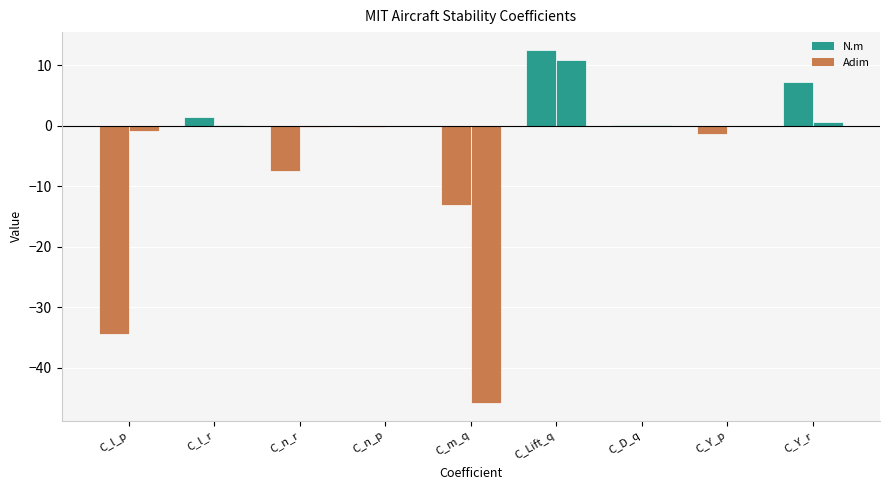

Rank the categories by N.m value from lowest to highest.

C_l_p, C_m_q, C_n_r, C_Y_p, C_n_p, C_D_q, C_l_r, C_Y_r, C_Lift_q